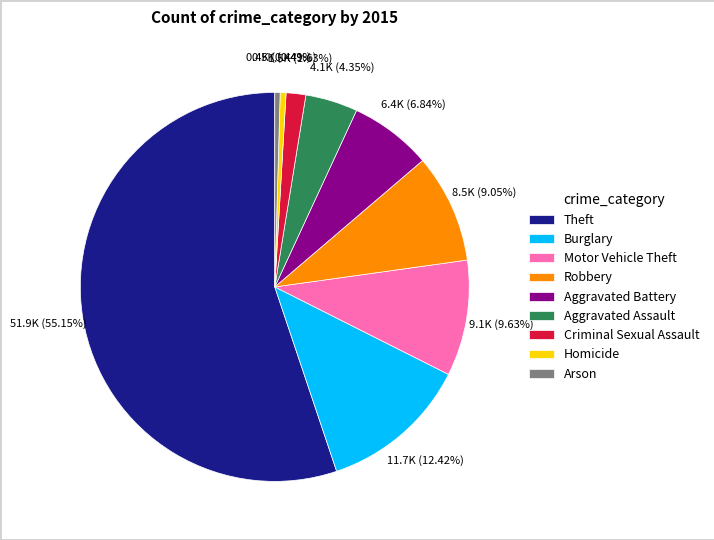

Approximately how many times larger is the value at Theft compared to Aggravated Battery?

8.1